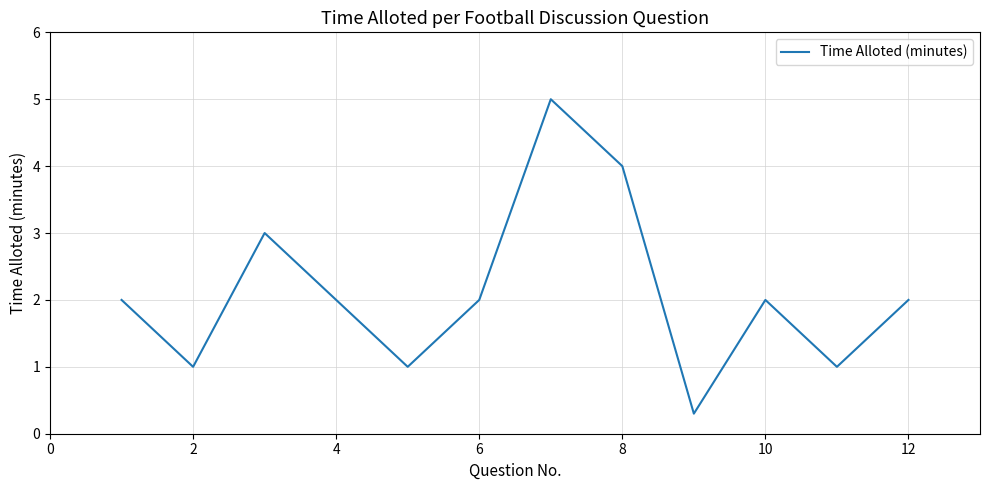

What is the smallest value displayed?

0.3